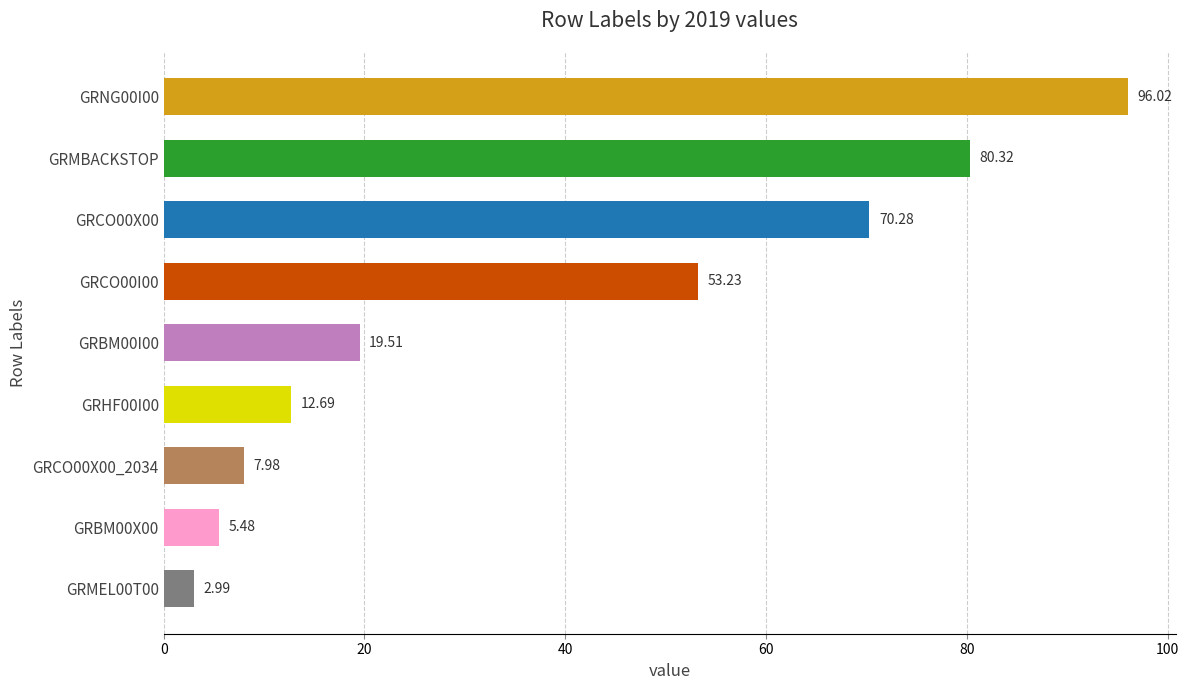

What is the difference between the second highest and minimum values?

77.3